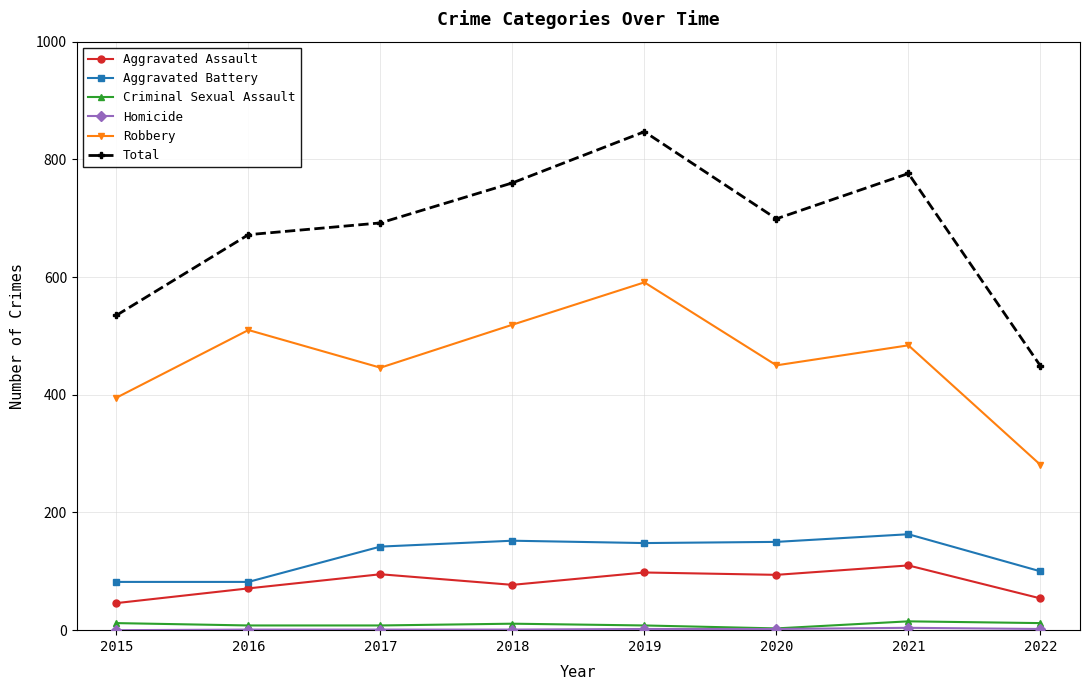

How many data points in Aggravated Battery are less than 148?

4